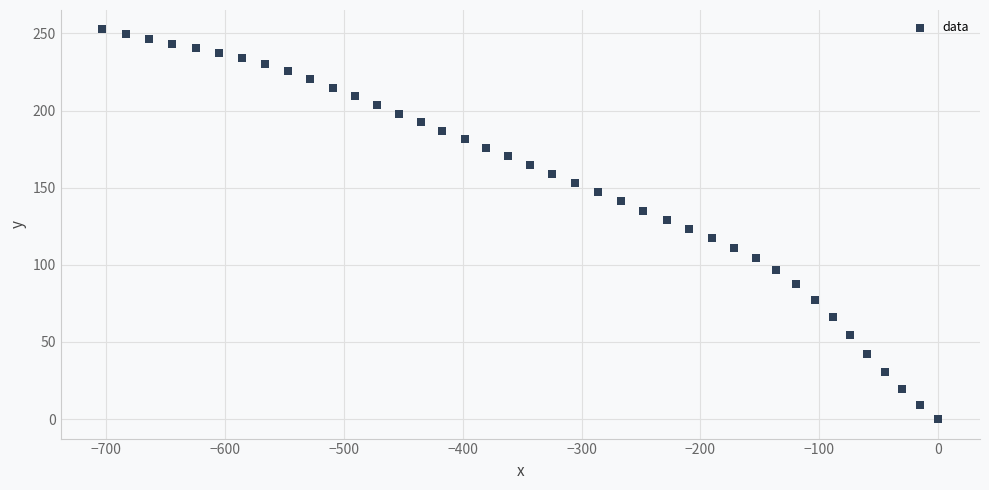

What is the range of Y values (max minus min)?

252.6